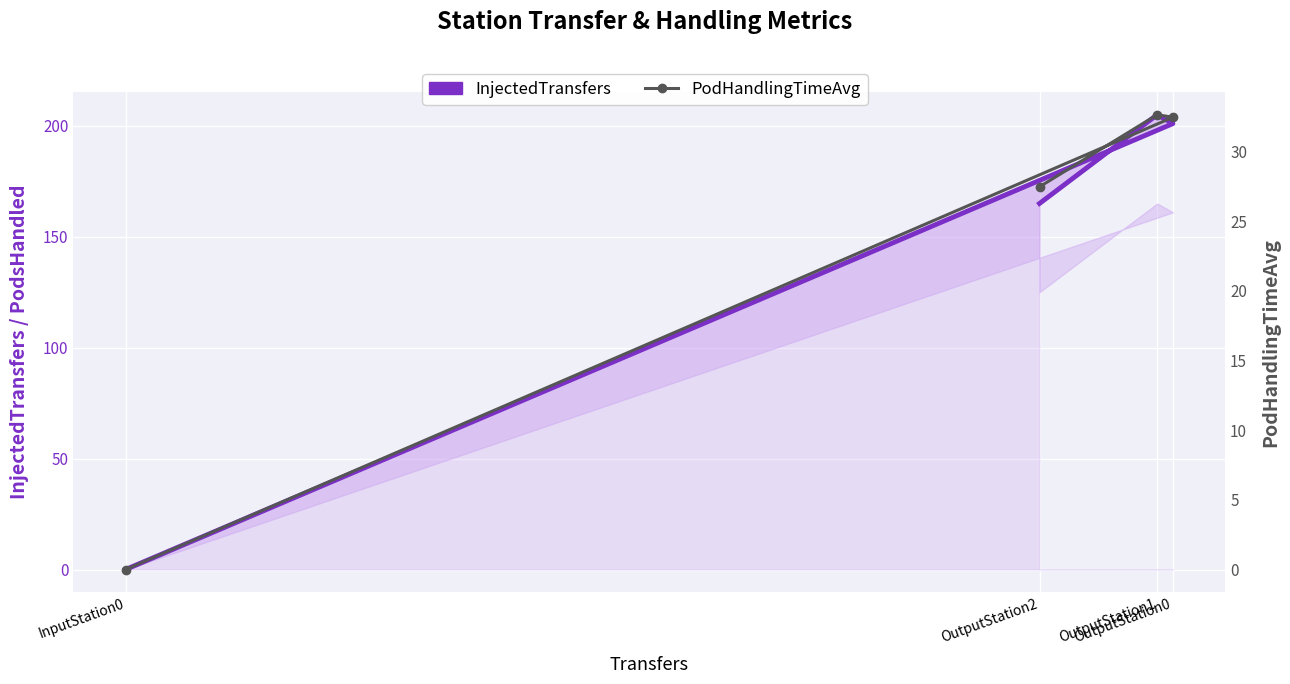

What is the total value across all series at OutputStation2?

192.5